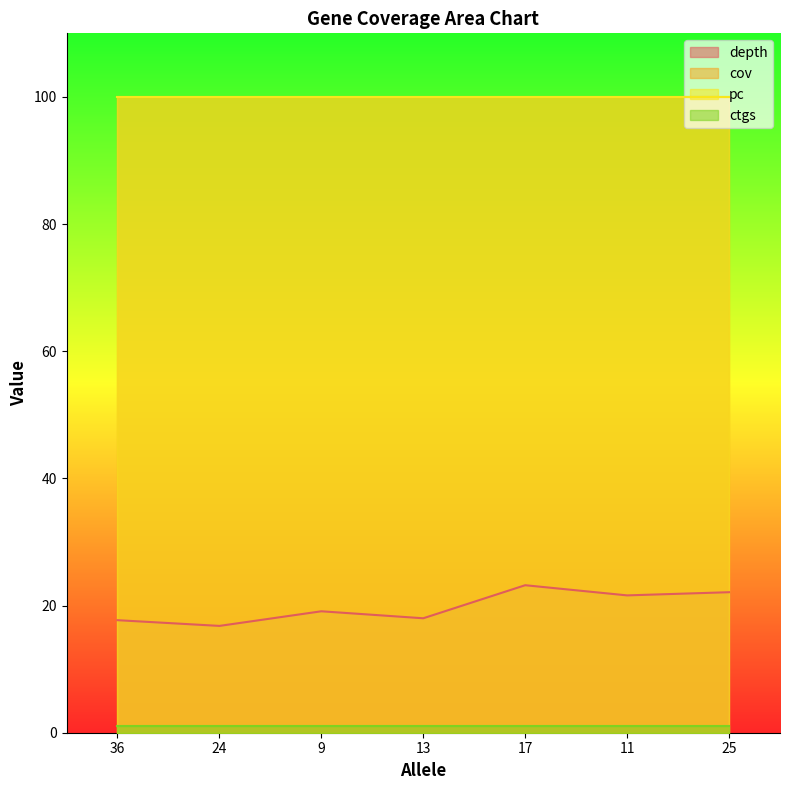

What is the smallest value displayed?

1.0